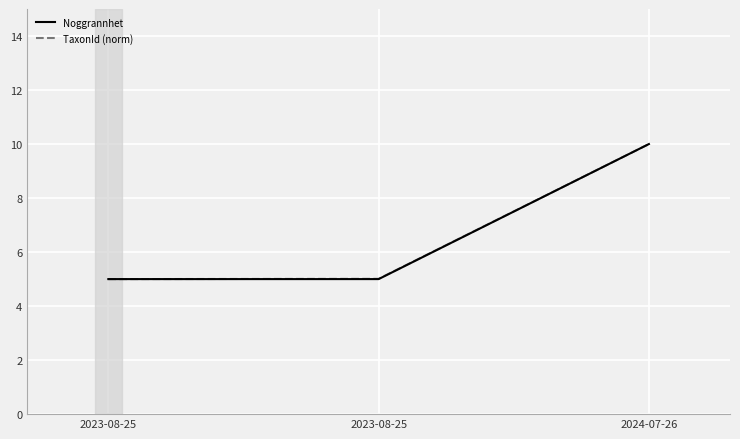

Does the chart display data point markers on the line(s)?

No